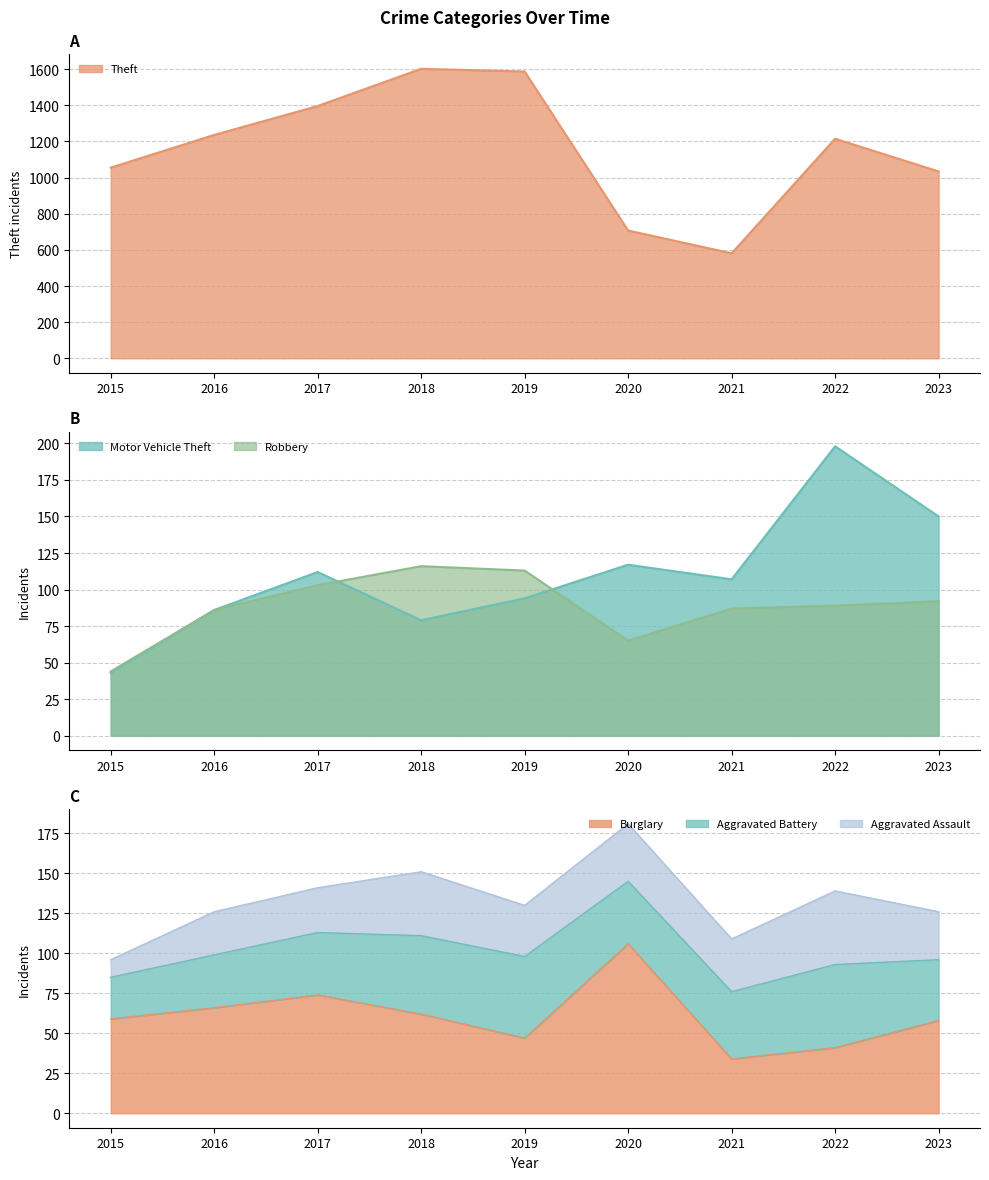

The Theft series shows 1625 at 2016. True or false?

False